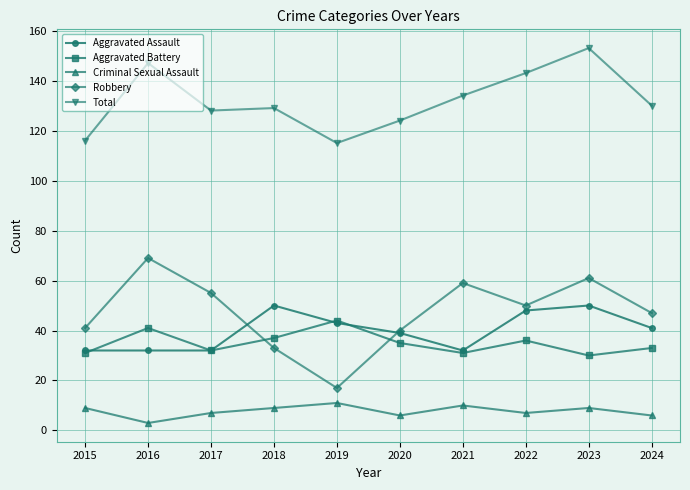

How many data points in Criminal Sexual Assault are less than 9?

5